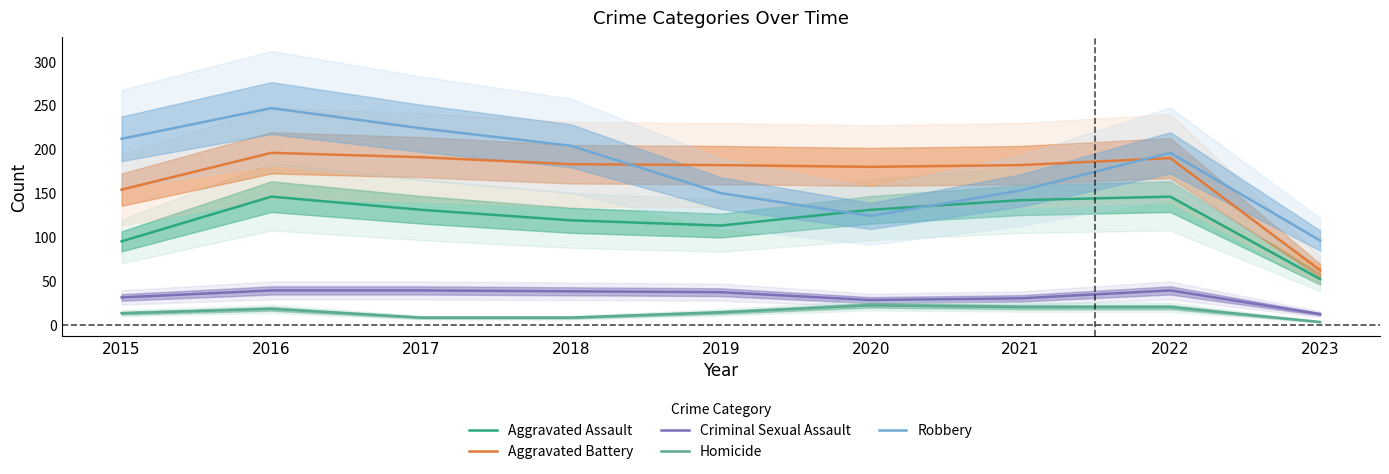

Rank the categories by Aggravated Battery value from lowest to highest.

2023, 2015, 2020, 2019, 2021, 2018, 2022, 2017, 2016